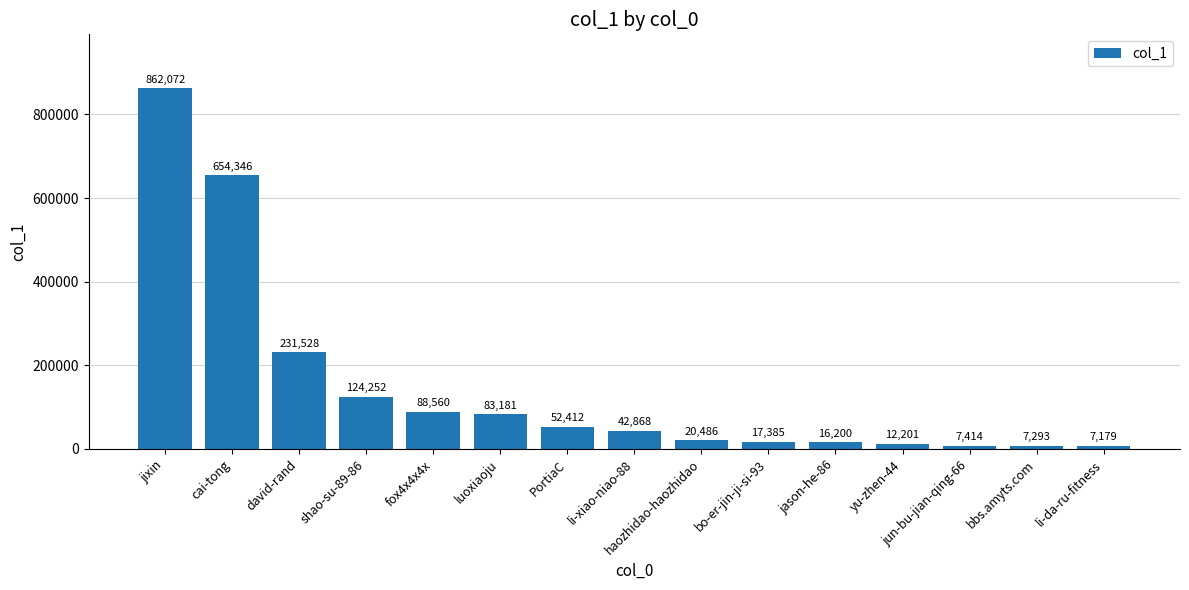

What is the change in value from david-rand to PortiaC?

-179116